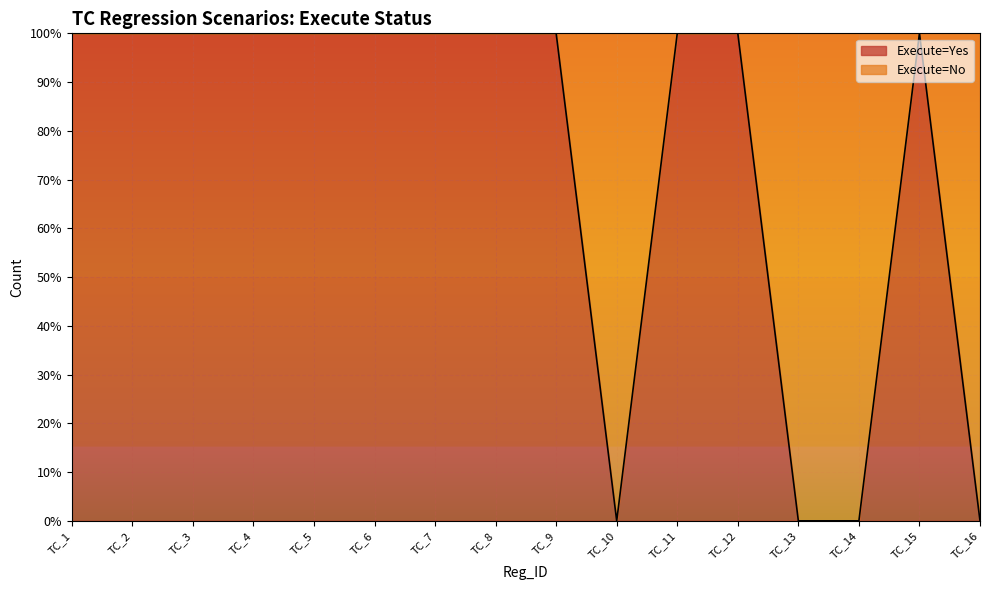

Rank the categories by value from highest to lowest.

TC_1, TC_2, TC_3, TC_4, TC_5, TC_6, TC_7, TC_8, TC_9, TC_11, TC_12, TC_15, TC_10, TC_13, TC_14, TC_16